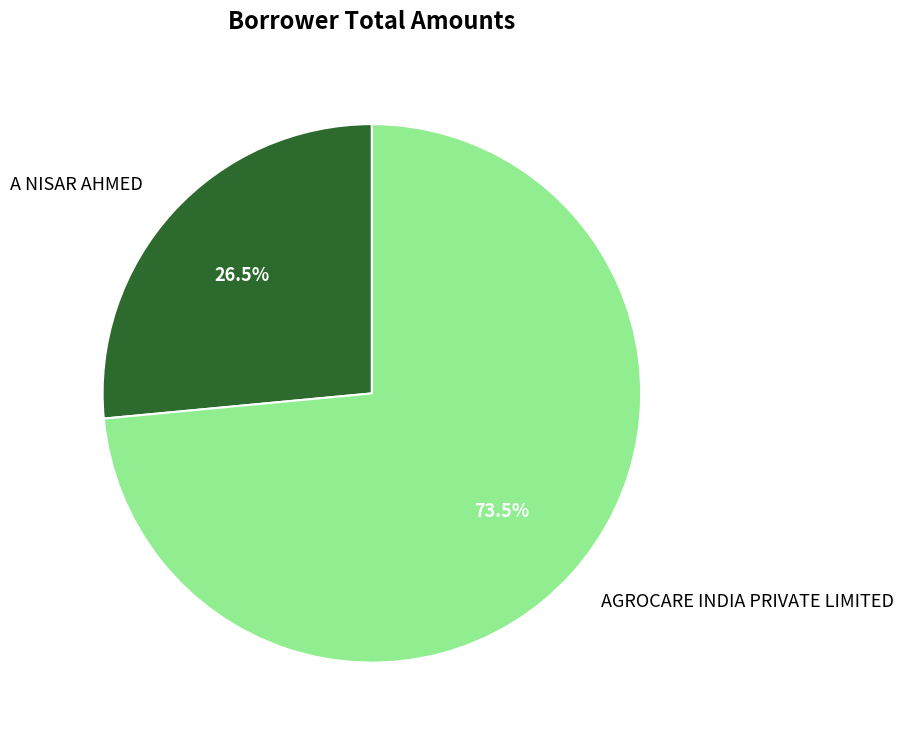

Count the number of slices in the pie.

2